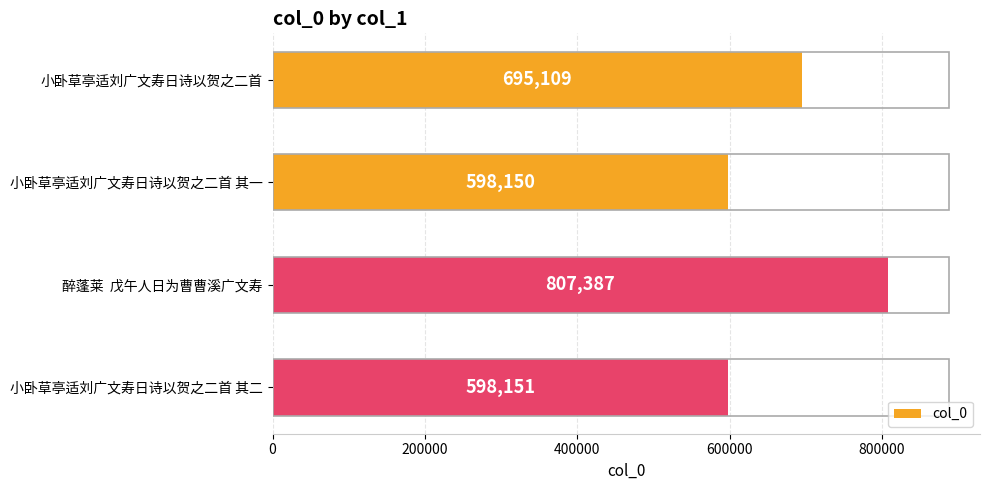

Reading top to bottom, extract all data points from this chart.

小卧草亭适刘广文寿日诗以贺之二首=695109	小卧草亭适刘广文寿日诗以贺之二首 其一=598150	醉蓬莱  戊午人日为曹曹溪广文寿=807387	小卧草亭适刘广文寿日诗以贺之二首 其二=598151